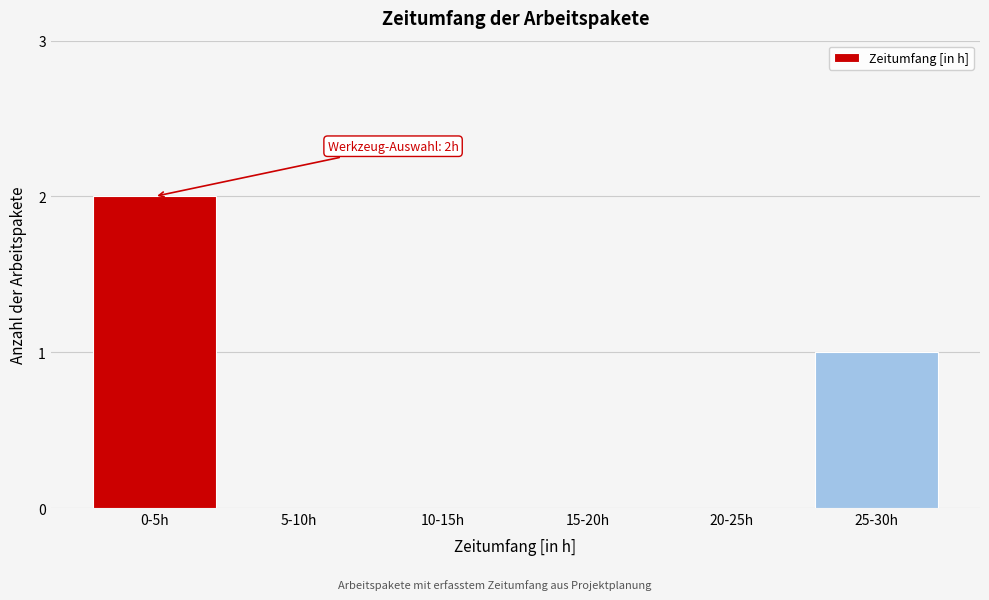

Reading left to right, what are all the values shown in this chart?

0-5h=2	5-10h=0	10-15h=0	15-20h=0	20-25h=0	25-30h=1